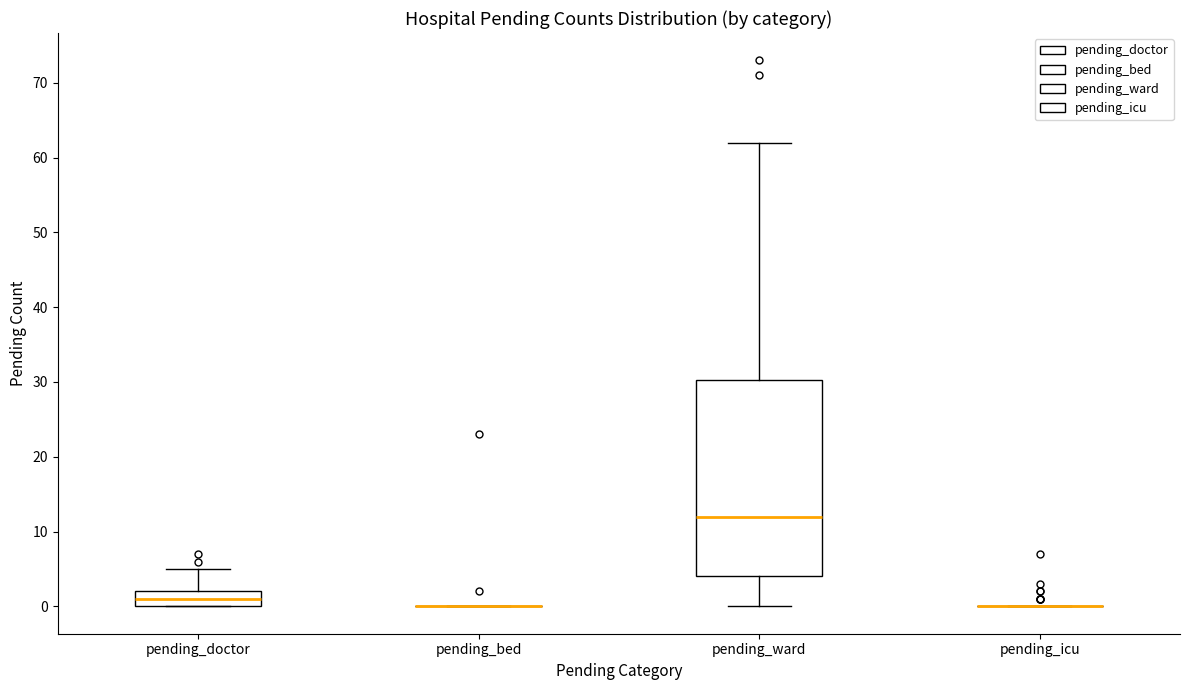

Where is the upper edge of the box for pending_ward on the y-axis? The values are not printed on the chart, so give them approximately, as read against the axis.

30